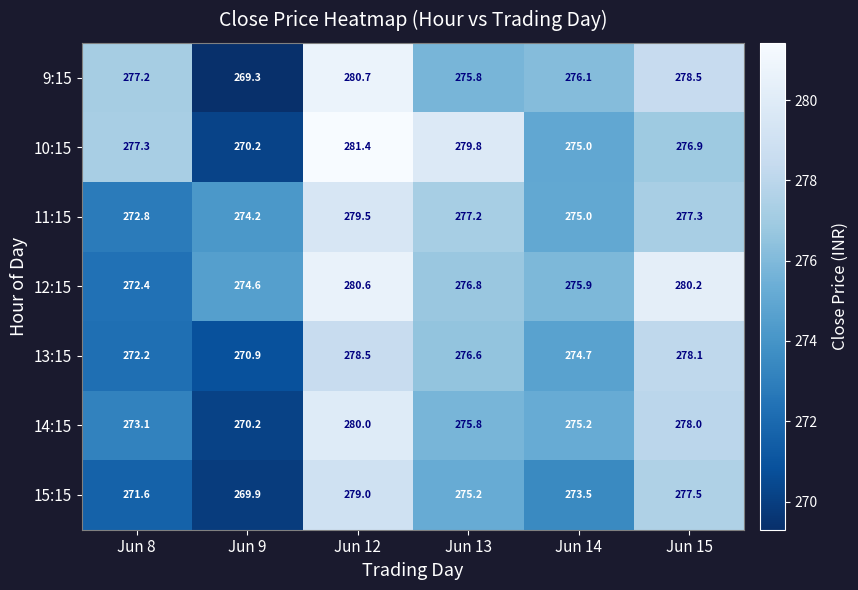

At which category is the sum across all series the highest?

Jun 12